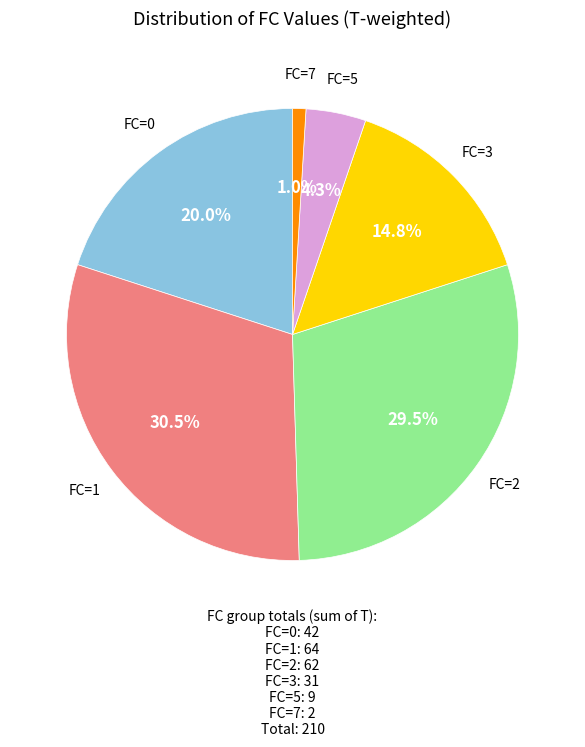

Is there any slice that represents more than half of the pie?

No